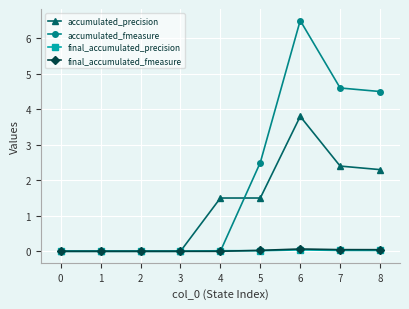

Which category has the highest value in the accumulated_precision series?

6